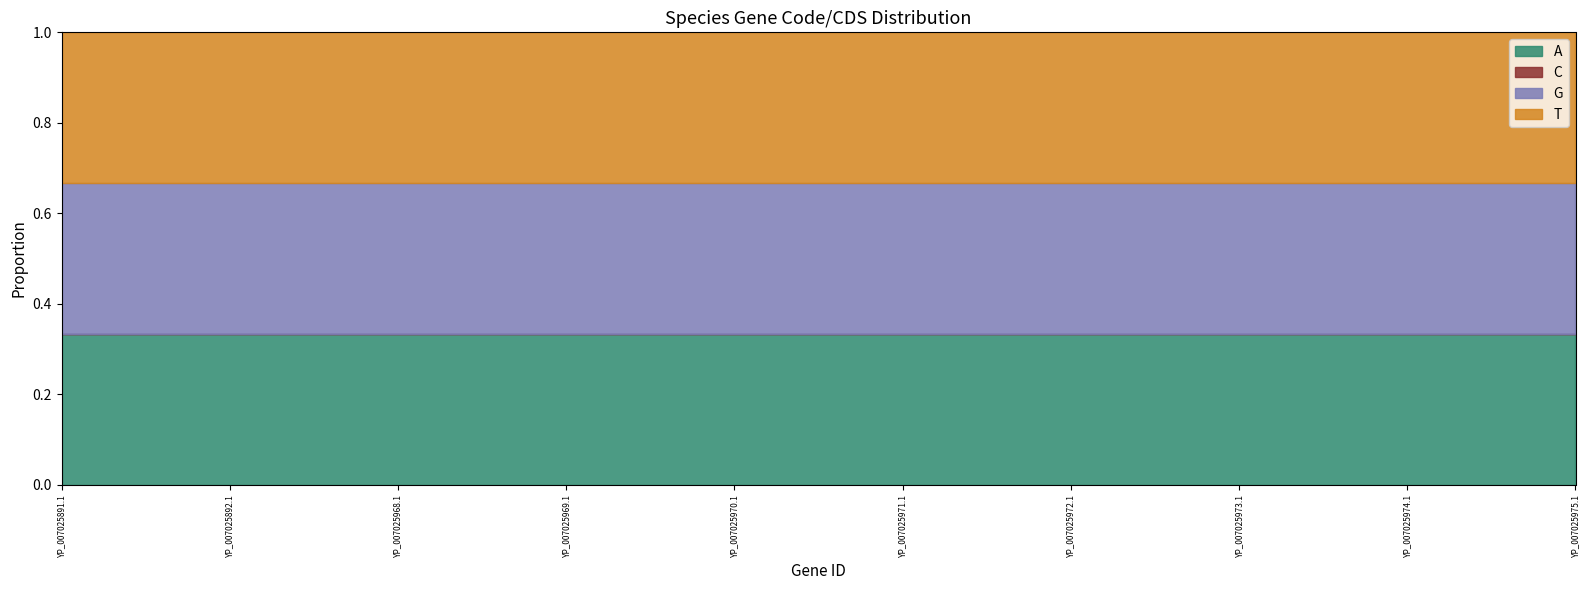

True or false: Code and CDS intersect in this chart.

False